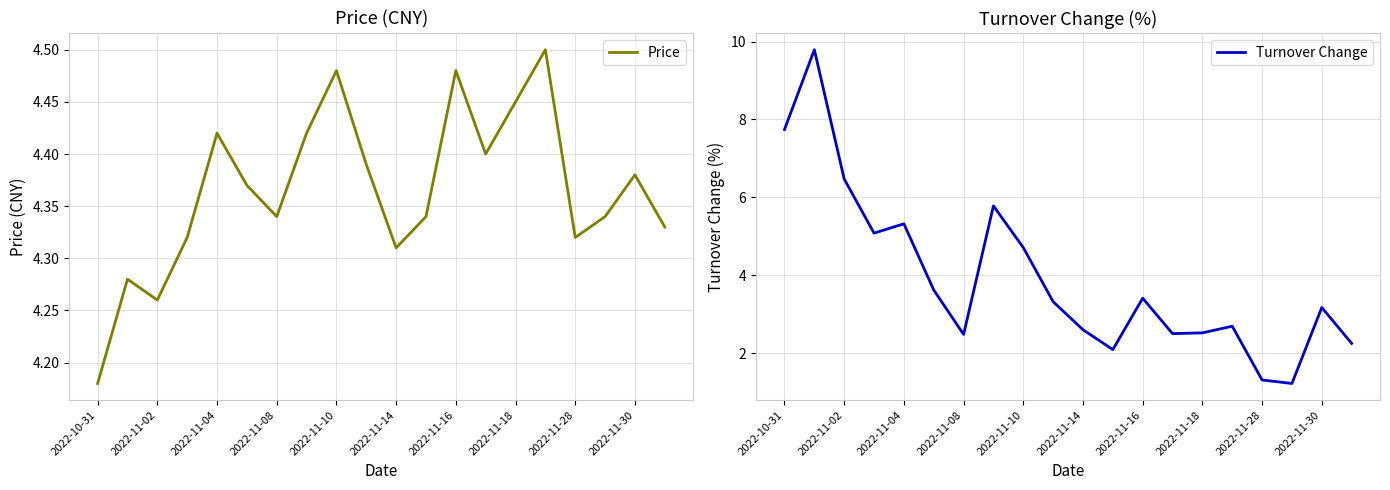

Where is Price nearest to the value 4?

2022-10-31